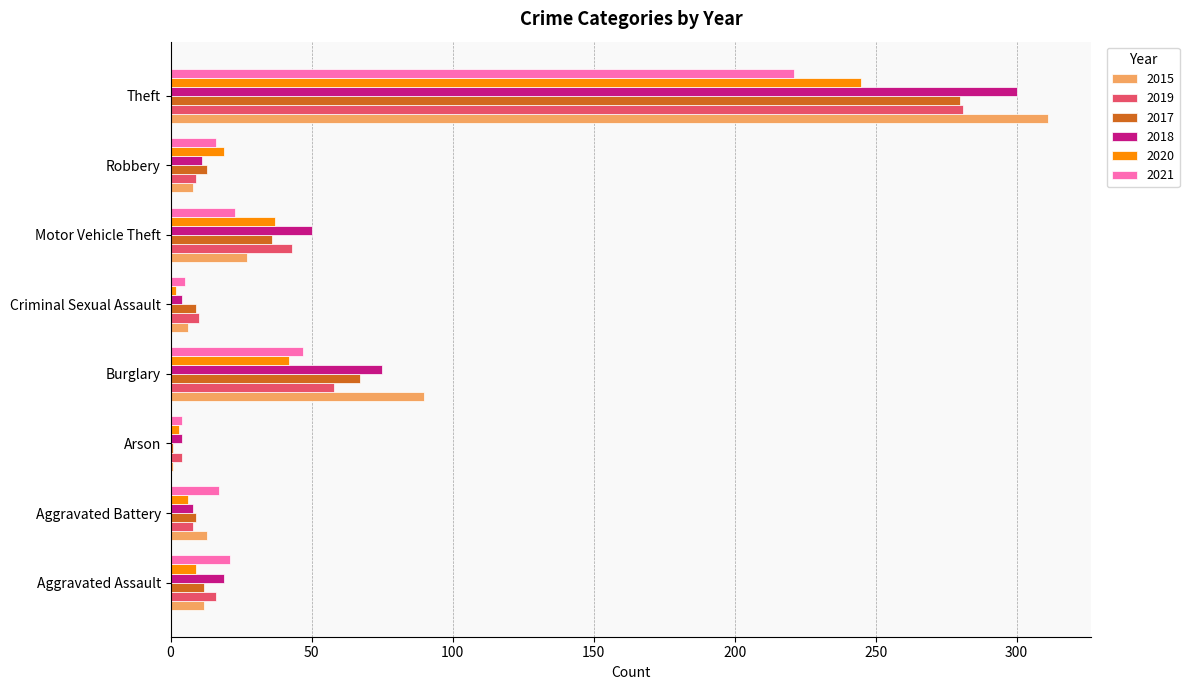

Which series has the widest spread of values?

2015